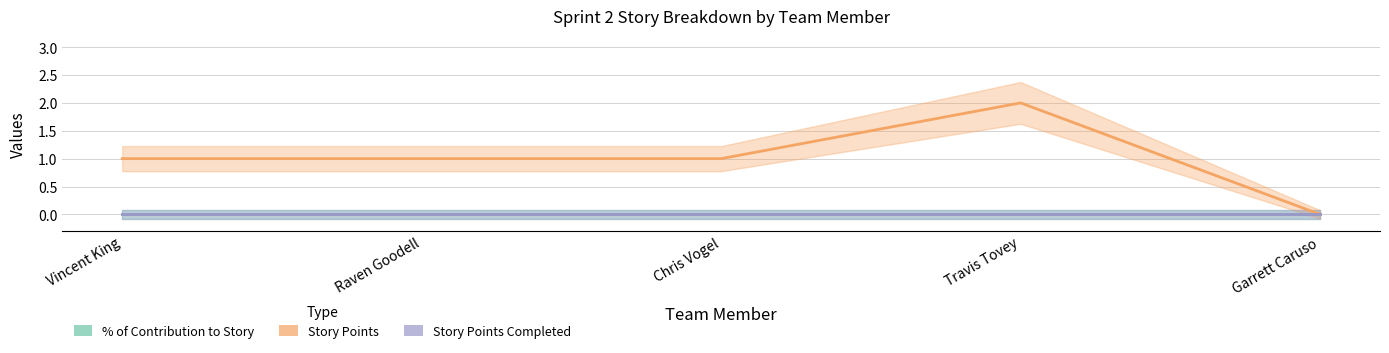

True or false: Story Points and % of Contribution to Story cross at least once.

False